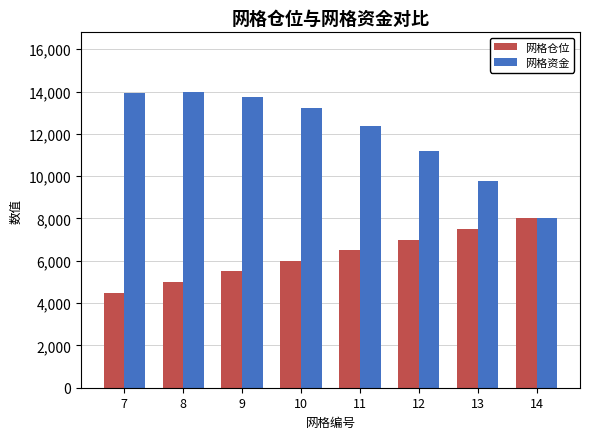

How many categories are shown in the chart?

8